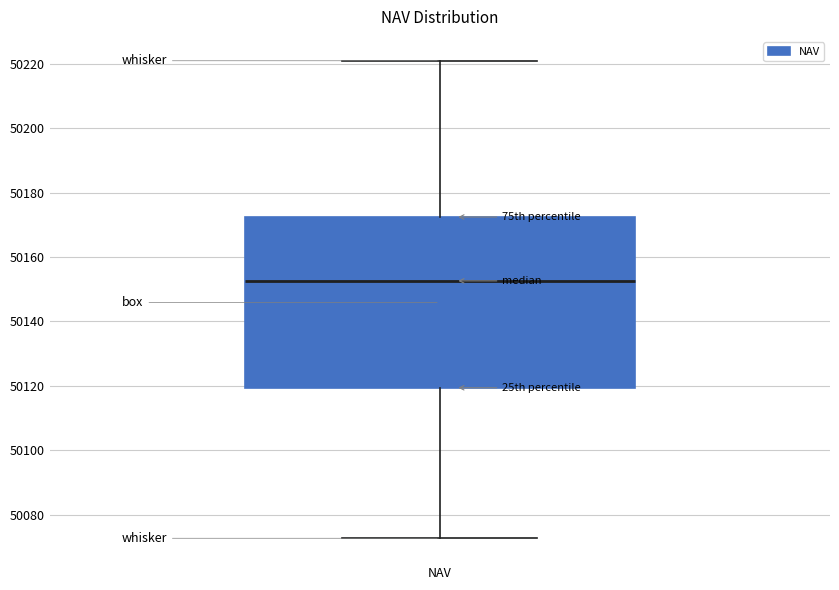

Transcribe this box plot: give where the median line is, the range the box spans, and where the two whiskers end, as read against the y-axis. The values are not printed on the chart, so give them approximately, as read against the axis.

median 50152, box 50120 to 50172, whiskers 50072 to 50222